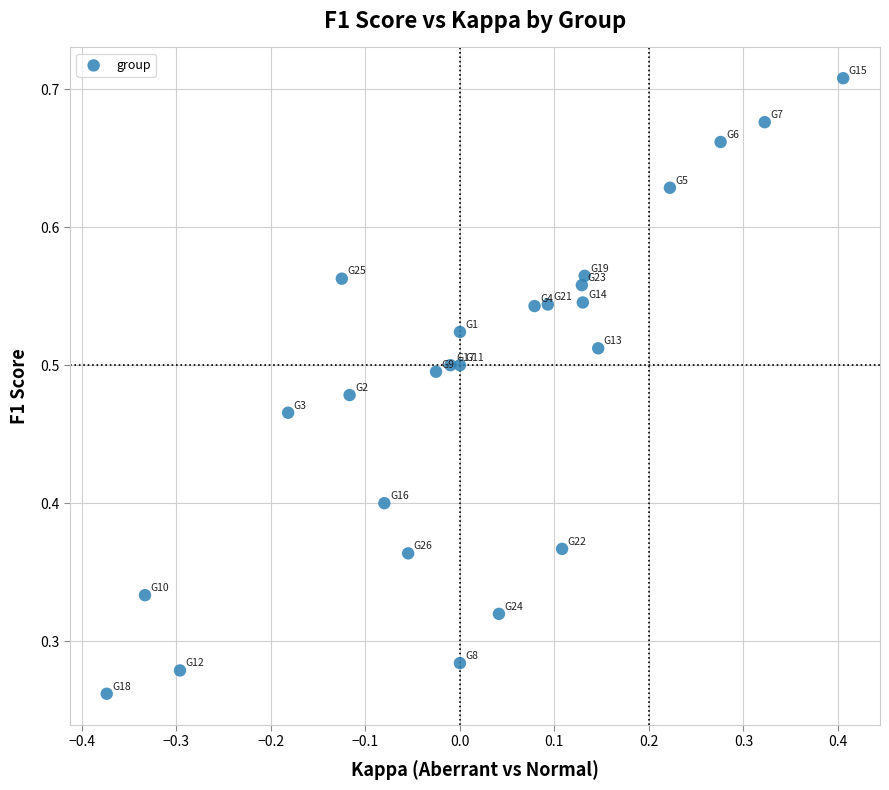

What is the range of X values (max minus min)?

0.8